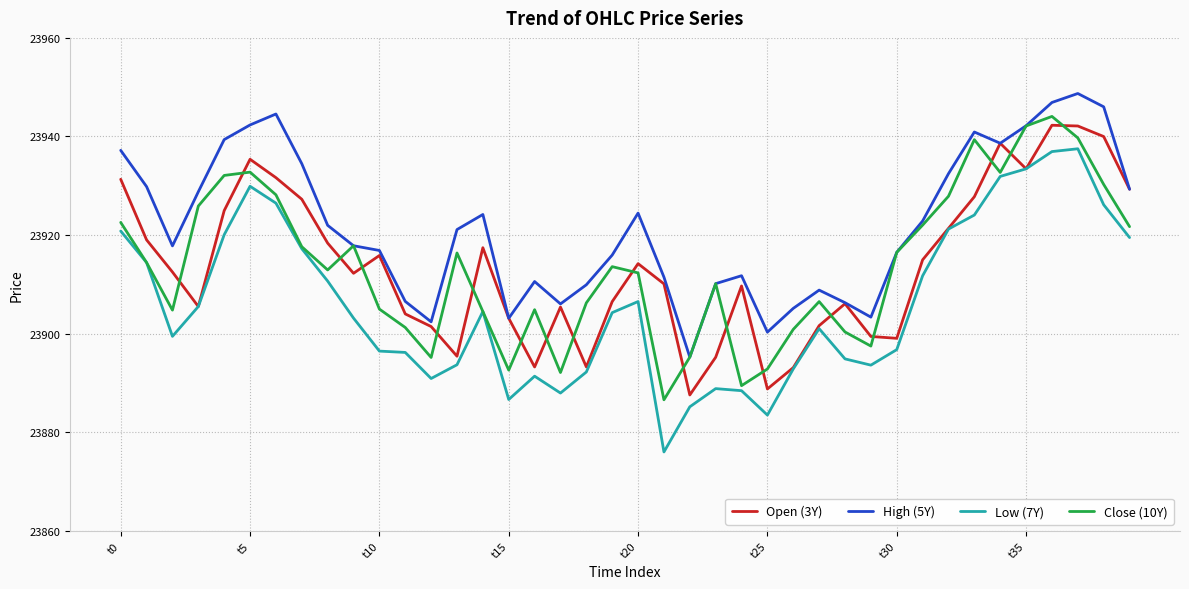

True or false: Low (7Y) and High (5Y) intersect in this chart.

False